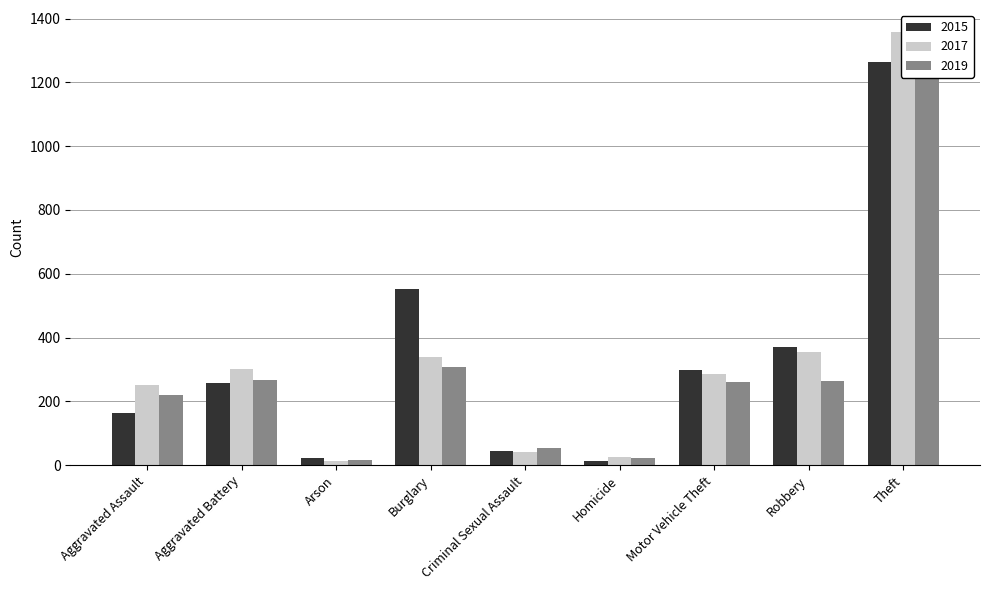

The 2015 series shows 63 at Criminal Sexual Assault. True or false?

False